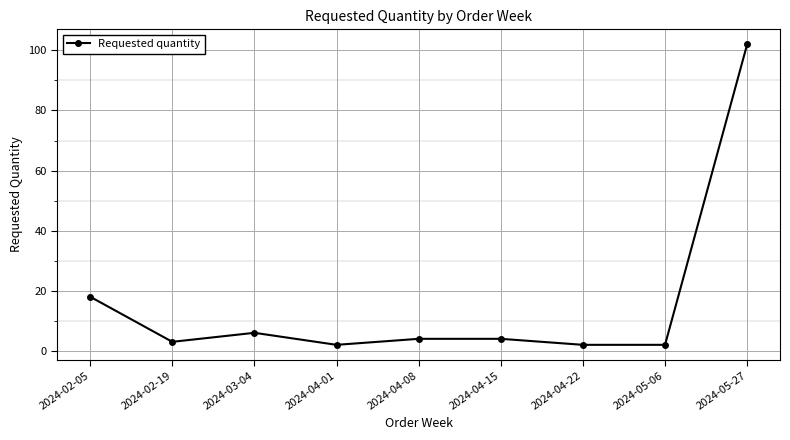

The value at 2024-05-06 is 2. True or false?

True